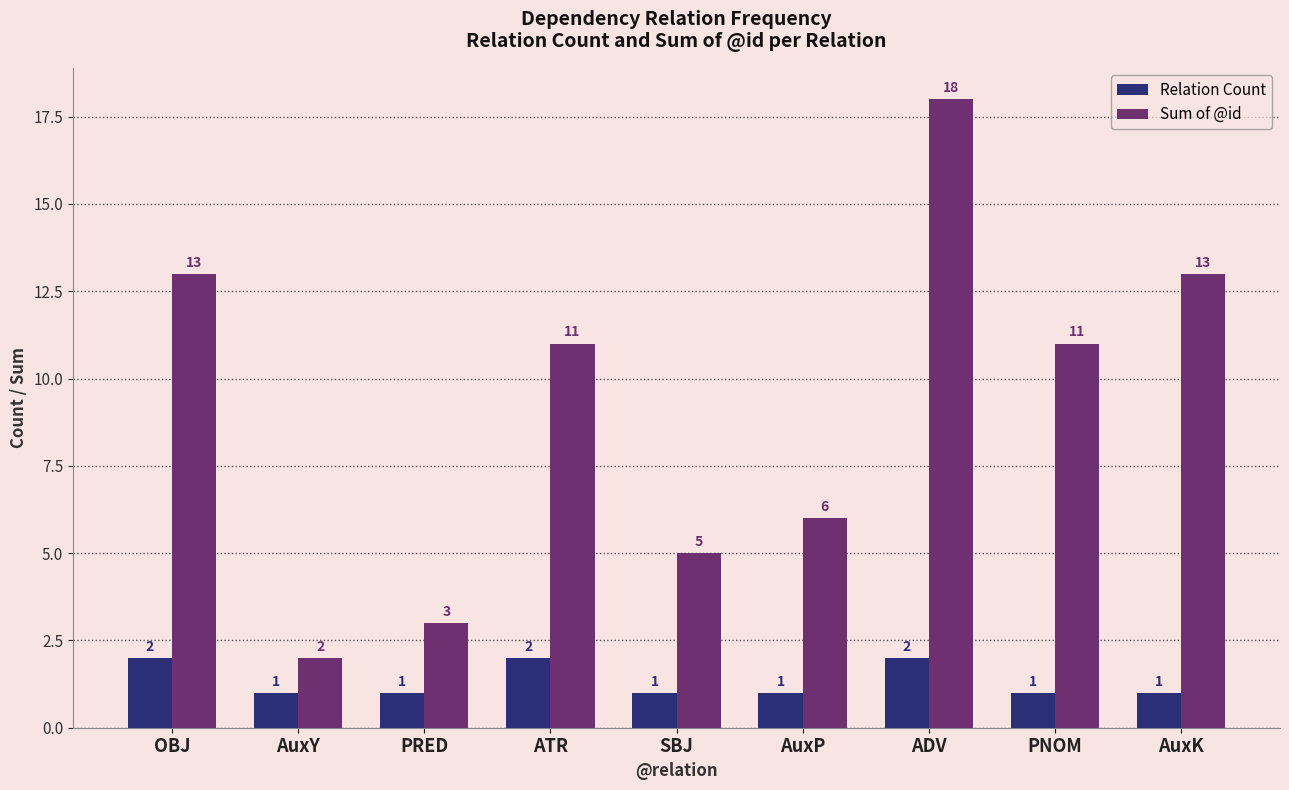

Reading left to right, transcribe all the data shown in this chart.

Relation Count: 2	1	1	2	1	1	2	1	1
Sum of @id: 13	2	3	11	5	6	18	11	13